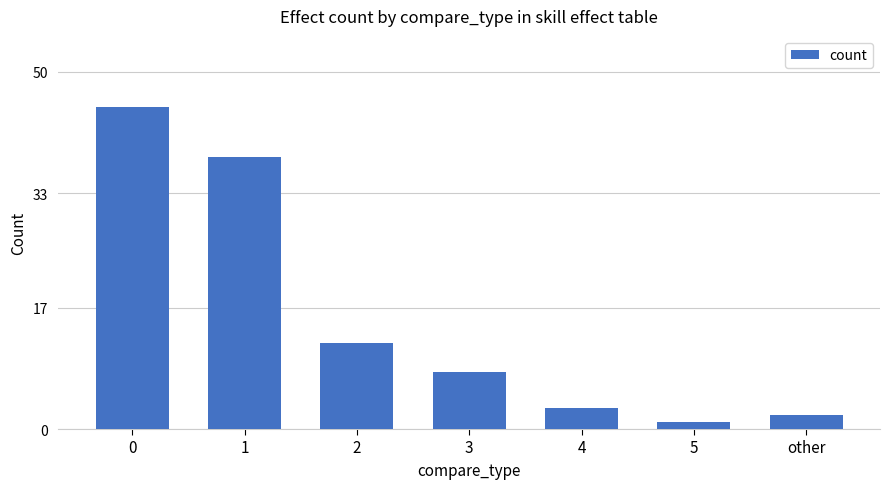

What is the label of the 6th bar from the right?

1